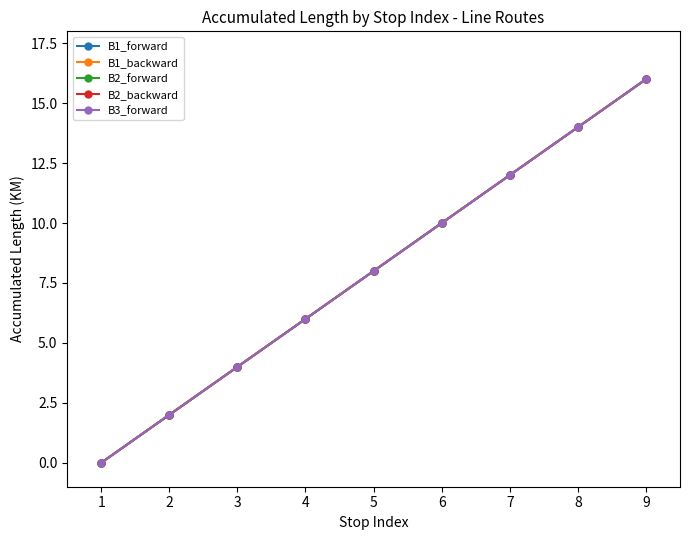

At which category does the chart reach its minimum across all series?

1